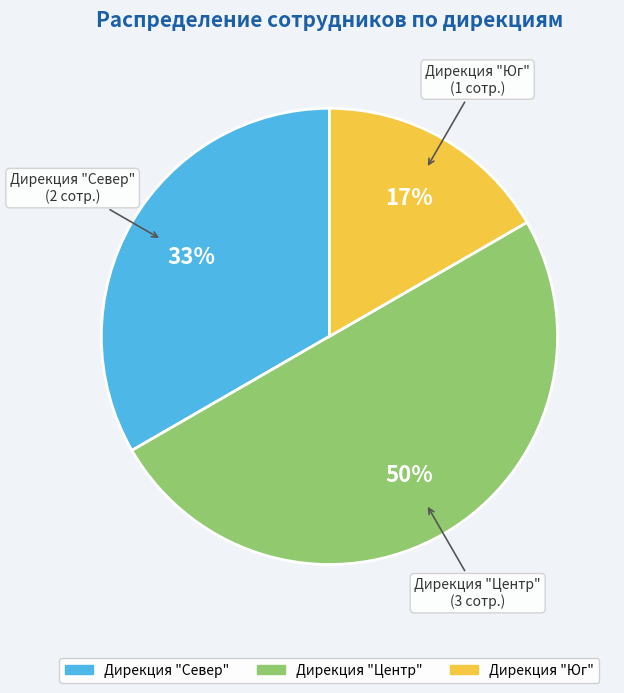

To the nearest percent, what is the average slice percentage?

33%